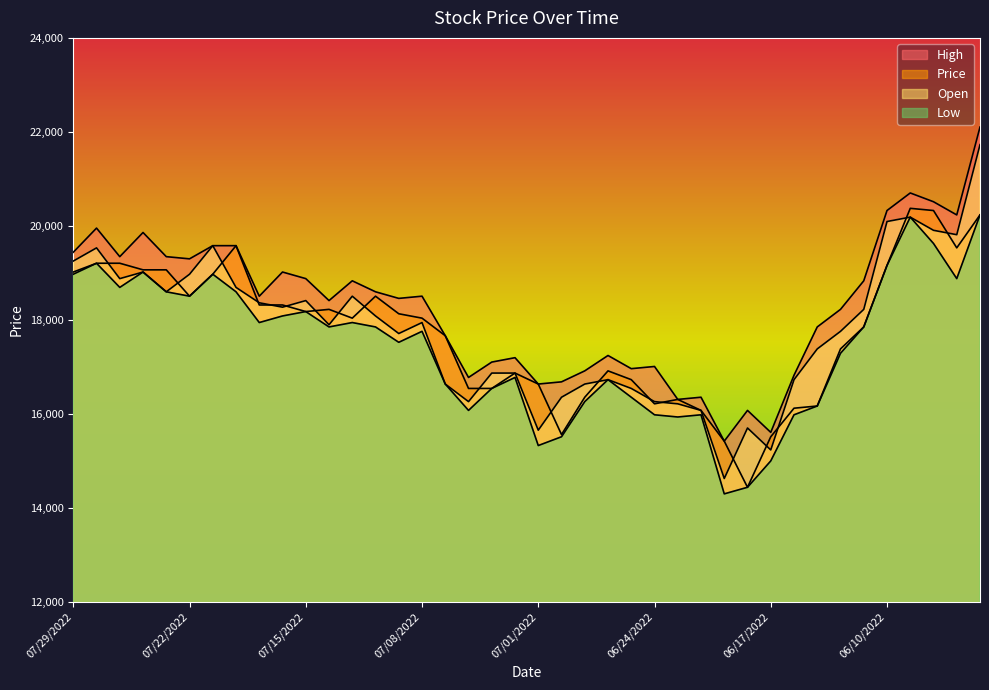

Rank the categories by Price value from highest to lowest.

06/09/2022, 06/08/2022, 06/06/2022, 07/20/2022, 06/07/2022, 07/28/2022, 07/27/2022, 06/10/2022, 07/26/2022, 07/25/2022, 07/29/2022, 07/21/2022, 07/22/2022, 07/12/2022, 07/19/2022, 07/18/2022, 07/14/2022, 07/15/2022, 07/11/2022, 07/13/2022, 07/08/2022, 06/13/2022, 07/07/2022, 06/14/2022, 06/28/2022, 07/04/2022, 06/27/2022, 07/01/2022, 07/06/2022, 07/05/2022, 06/29/2022, 06/23/2022, 06/24/2022, 06/15/2022, 06/16/2022, 06/22/2022, 06/30/2022, 06/17/2022, 06/21/2022, 06/20/2022